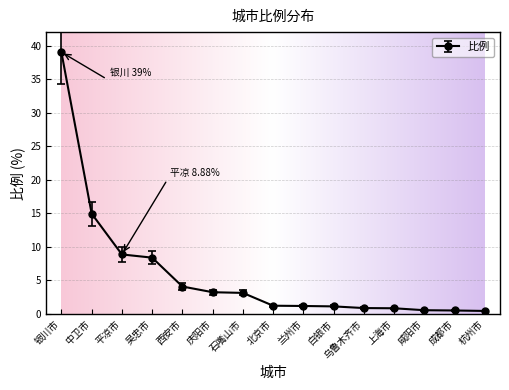

At which label is the value closest to 19?

中卫市